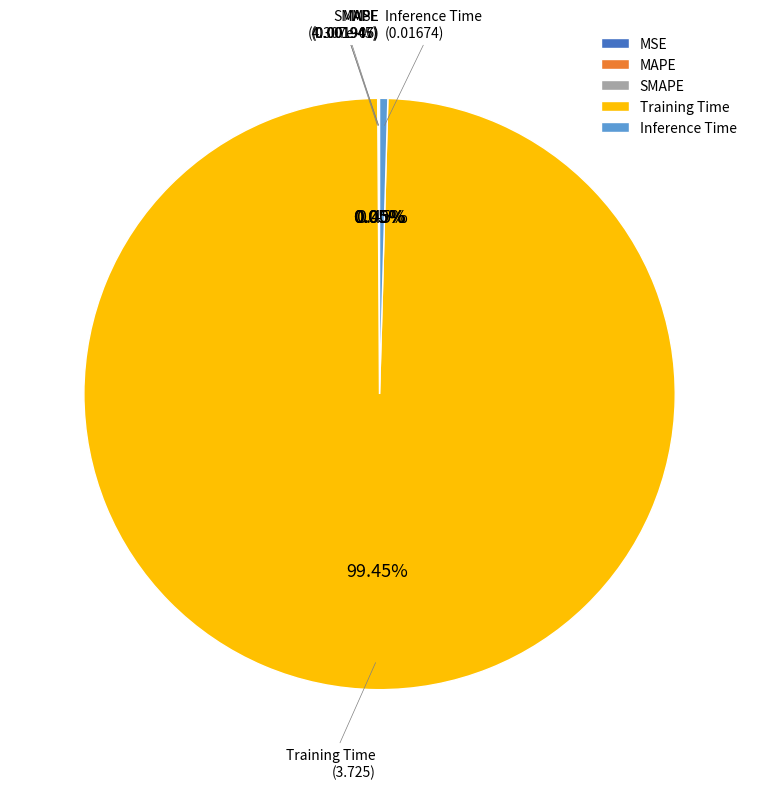

Which slice is the largest?

Training Time